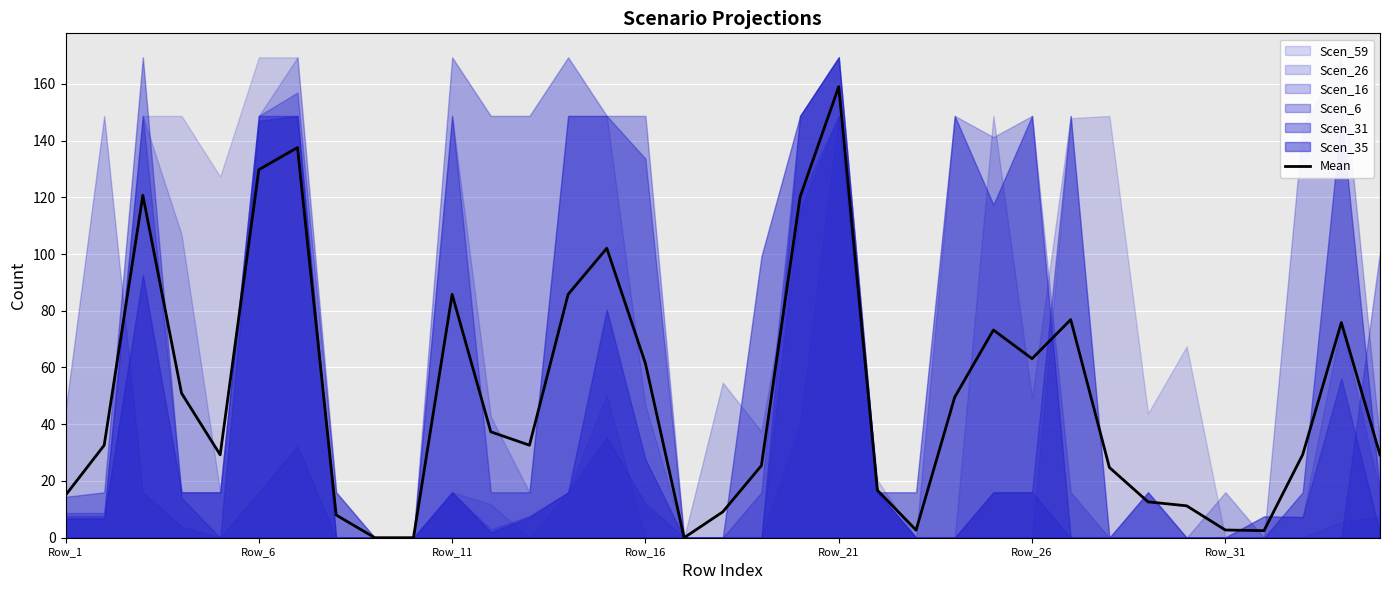

Read the value at Row_1.

15.0